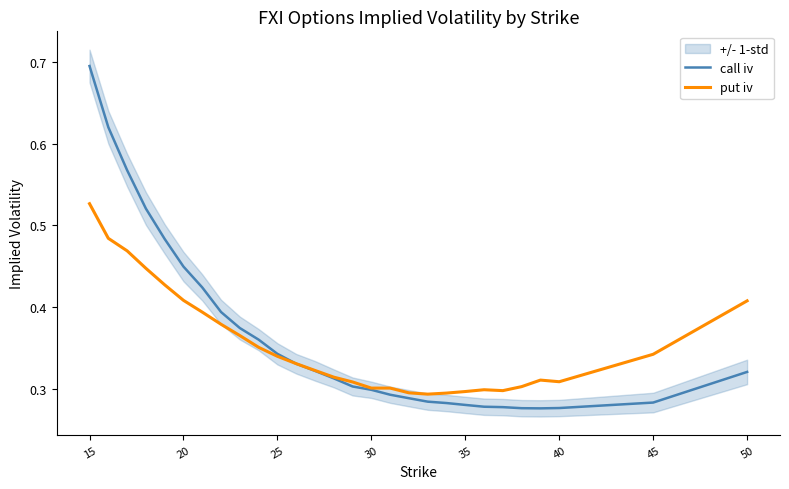

How many interior local peaks does the put iv series have?

2